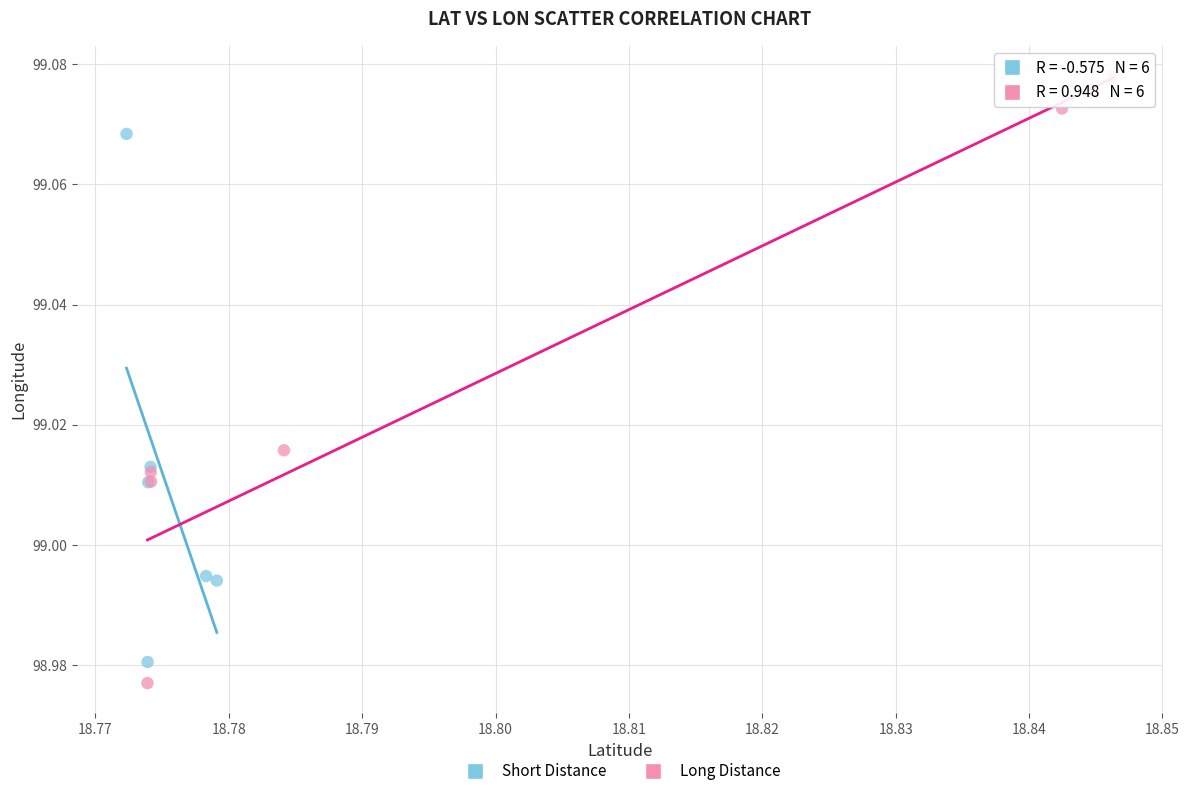

Which series reaches the maximum Y coordinate?

Long Distance